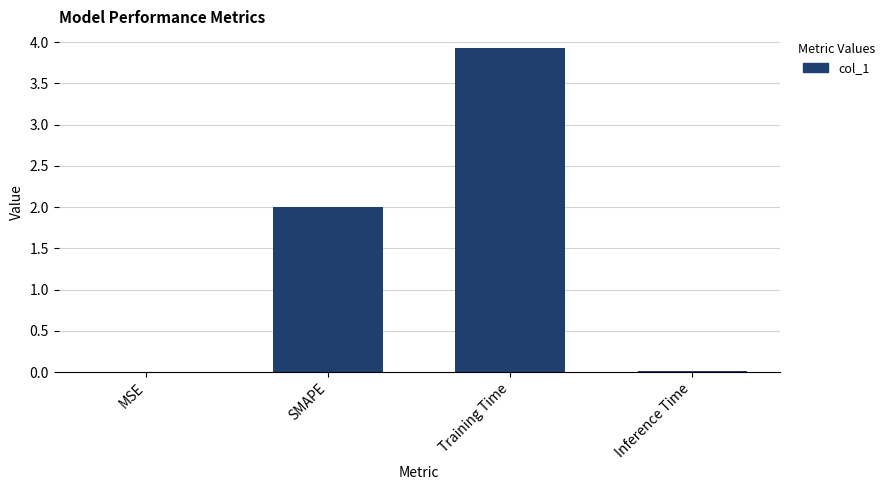

What is the average value?

1.5